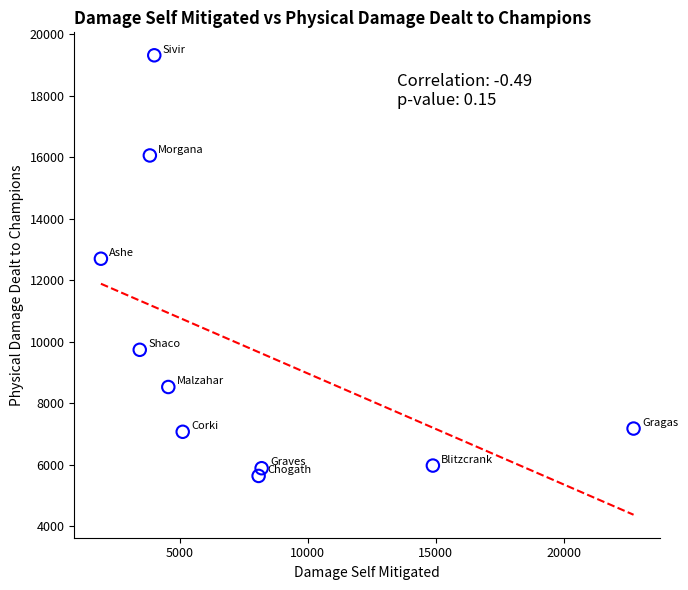

What is the average X value?

7677